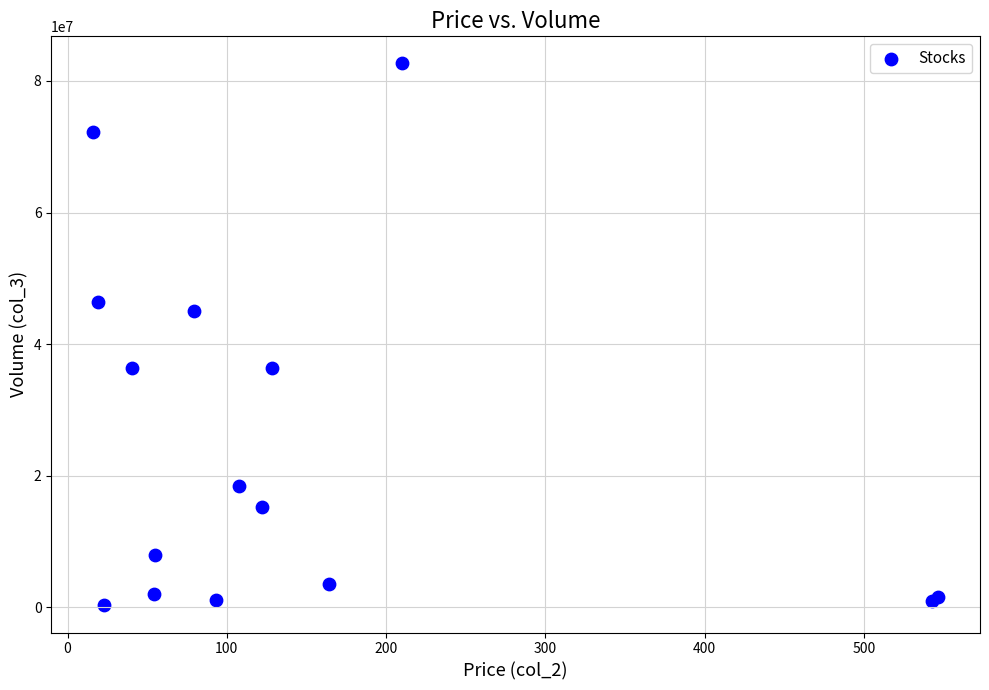

What Y value in the scatter plot is closest to 41471773?

45000938